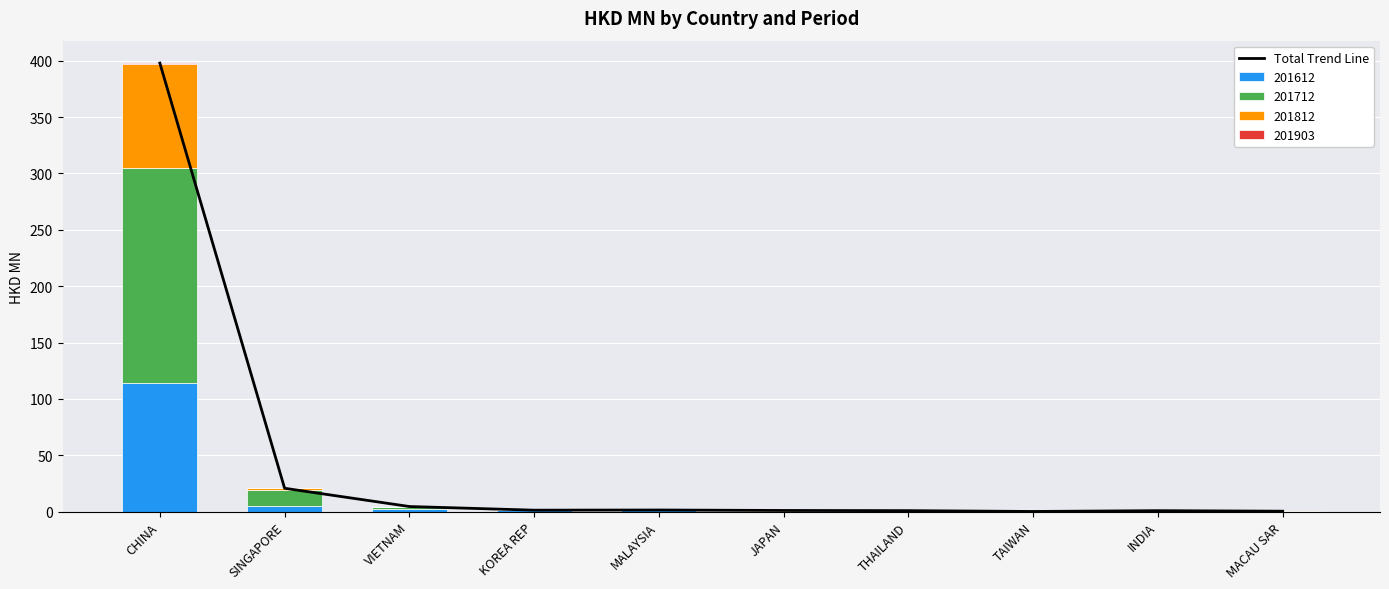

True or false: the data shows 397.9 at CHINA.

True